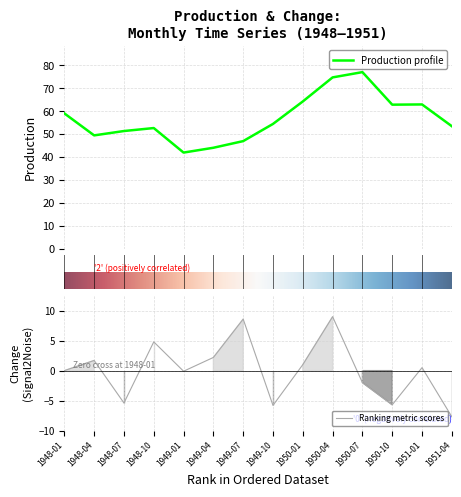

What is the lowest value of the Production profile series?

42.0